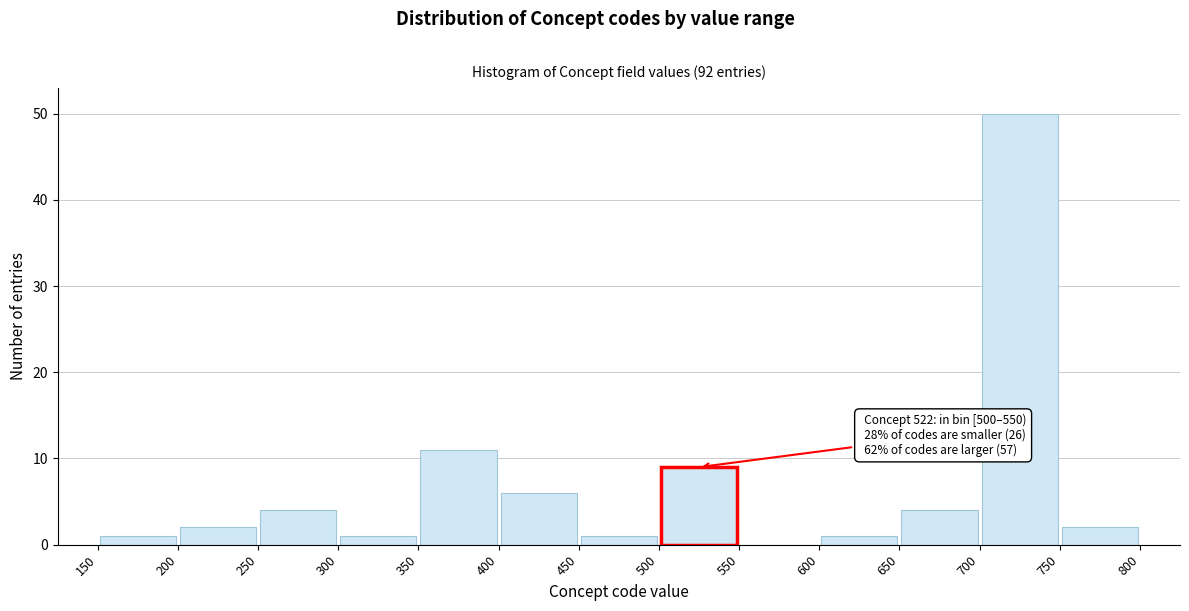

Over which range of the x-axis is the bar tallest?

700 to 750